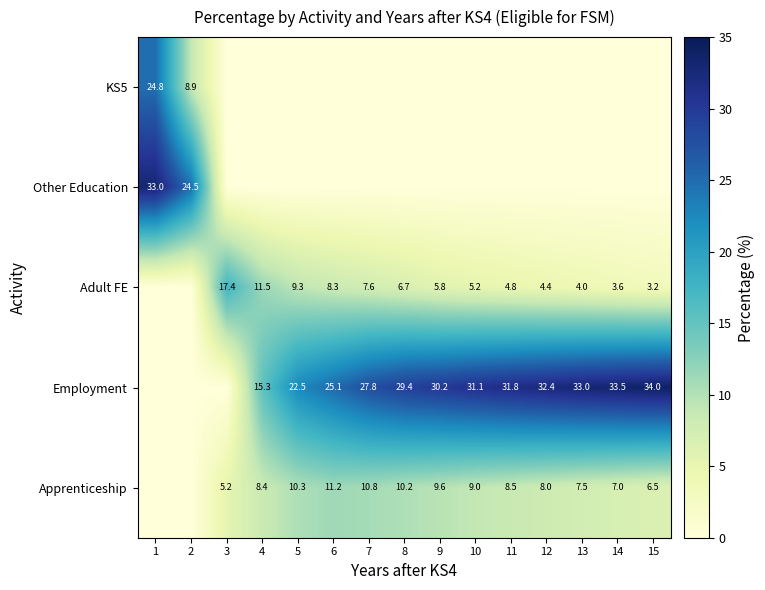

Is it true that Employment equals 12.1 at 11?

False